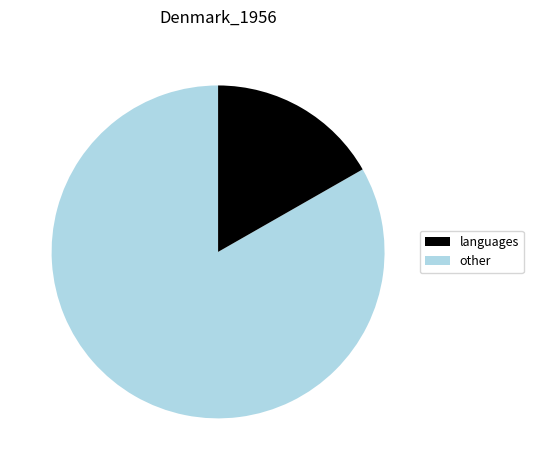

Is there any slice that represents more than half of the pie?

Yes